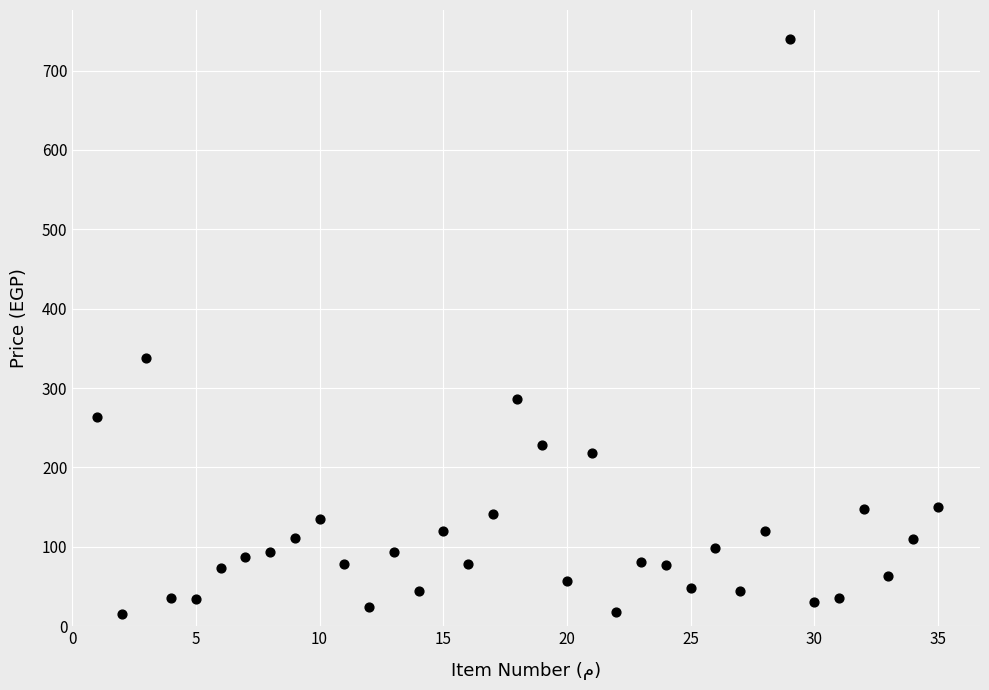

What Y value in the scatter plot is closest to 377?

338